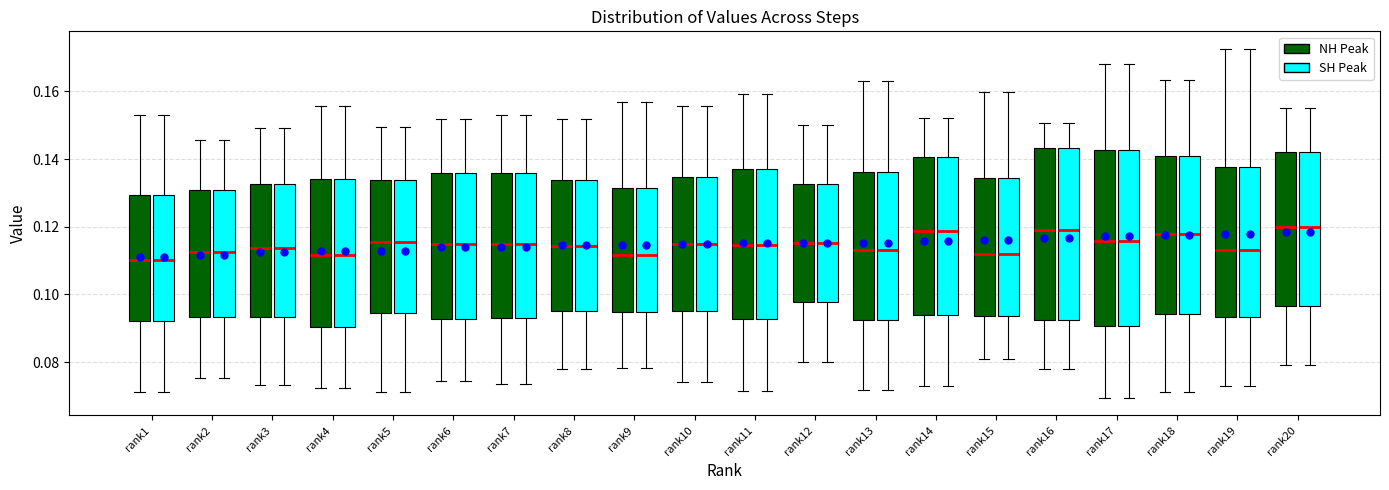

Reading left to right, transcribe this box plot: for each box, give where its median line is, the range the box spans, and where its two whiskers end, as read against the y-axis. The values are not printed on the chart, so give them approximately, as read against the axis.

rank1 (NH Peak): median 0.110, box 0.092 to 0.130, whiskers 0.072 to 0.154
rank1 (SH Peak): median 0.110, box 0.092 to 0.130, whiskers 0.072 to 0.154
rank2 (NH Peak): median 0.112, box 0.094 to 0.130, whiskers 0.076 to 0.146
rank2 (SH Peak): median 0.112, box 0.094 to 0.130, whiskers 0.076 to 0.146
rank3 (NH Peak): median 0.114, box 0.094 to 0.132, whiskers 0.074 to 0.150
rank3 (SH Peak): median 0.114, box 0.094 to 0.132, whiskers 0.074 to 0.150
rank4 (NH Peak): median 0.112, box 0.090 to 0.134, whiskers 0.072 to 0.156
rank4 (SH Peak): median 0.112, box 0.090 to 0.134, whiskers 0.072 to 0.156
rank5 (NH Peak): median 0.116, box 0.094 to 0.134, whiskers 0.072 to 0.150
rank5 (SH Peak): median 0.116, box 0.094 to 0.134, whiskers 0.072 to 0.150
rank6 (NH Peak): median 0.114, box 0.092 to 0.136, whiskers 0.074 to 0.152
rank6 (SH Peak): median 0.114, box 0.092 to 0.136, whiskers 0.074 to 0.152
rank7 (NH Peak): median 0.114, box 0.094 to 0.136, whiskers 0.074 to 0.152
rank7 (SH Peak): median 0.114, box 0.094 to 0.136, whiskers 0.074 to 0.152
rank8 (NH Peak): median 0.114, box 0.094 to 0.134, whiskers 0.078 to 0.152
rank8 (SH Peak): median 0.114, box 0.094 to 0.134, whiskers 0.078 to 0.152
rank9 (NH Peak): median 0.112, box 0.094 to 0.132, whiskers 0.078 to 0.156
rank9 (SH Peak): median 0.112, box 0.094 to 0.132, whiskers 0.078 to 0.156
rank10 (NH Peak): median 0.114, box 0.096 to 0.134, whiskers 0.074 to 0.156
rank10 (SH Peak): median 0.114, box 0.096 to 0.134, whiskers 0.074 to 0.156
rank11 (NH Peak): median 0.114, box 0.092 to 0.138, whiskers 0.072 to 0.160
rank11 (SH Peak): median 0.114, box 0.092 to 0.138, whiskers 0.072 to 0.160
rank12 (NH Peak): median 0.116, box 0.098 to 0.132, whiskers 0.080 to 0.150
rank12 (SH Peak): median 0.116, box 0.098 to 0.132, whiskers 0.080 to 0.150
rank13 (NH Peak): median 0.114, box 0.092 to 0.136, whiskers 0.072 to 0.164
rank13 (SH Peak): median 0.114, box 0.092 to 0.136, whiskers 0.072 to 0.164
rank14 (NH Peak): median 0.118, box 0.094 to 0.140, whiskers 0.072 to 0.152
rank14 (SH Peak): median 0.118, box 0.094 to 0.140, whiskers 0.072 to 0.152
rank15 (NH Peak): median 0.112, box 0.094 to 0.134, whiskers 0.080 to 0.160
rank15 (SH Peak): median 0.112, box 0.094 to 0.134, whiskers 0.080 to 0.160
rank16 (NH Peak): median 0.118, box 0.092 to 0.144, whiskers 0.078 to 0.150
rank16 (SH Peak): median 0.118, box 0.092 to 0.144, whiskers 0.078 to 0.150
rank17 (NH Peak): median 0.116, box 0.090 to 0.142, whiskers 0.070 to 0.168
rank17 (SH Peak): median 0.116, box 0.090 to 0.142, whiskers 0.070 to 0.168
rank18 (NH Peak): median 0.118, box 0.094 to 0.140, whiskers 0.072 to 0.164
rank18 (SH Peak): median 0.118, box 0.094 to 0.140, whiskers 0.072 to 0.164
rank19 (NH Peak): median 0.114, box 0.094 to 0.138, whiskers 0.072 to 0.172
rank19 (SH Peak): median 0.114, box 0.094 to 0.138, whiskers 0.072 to 0.172
rank20 (NH Peak): median 0.120, box 0.096 to 0.142, whiskers 0.080 to 0.156
rank20 (SH Peak): median 0.120, box 0.096 to 0.142, whiskers 0.080 to 0.156